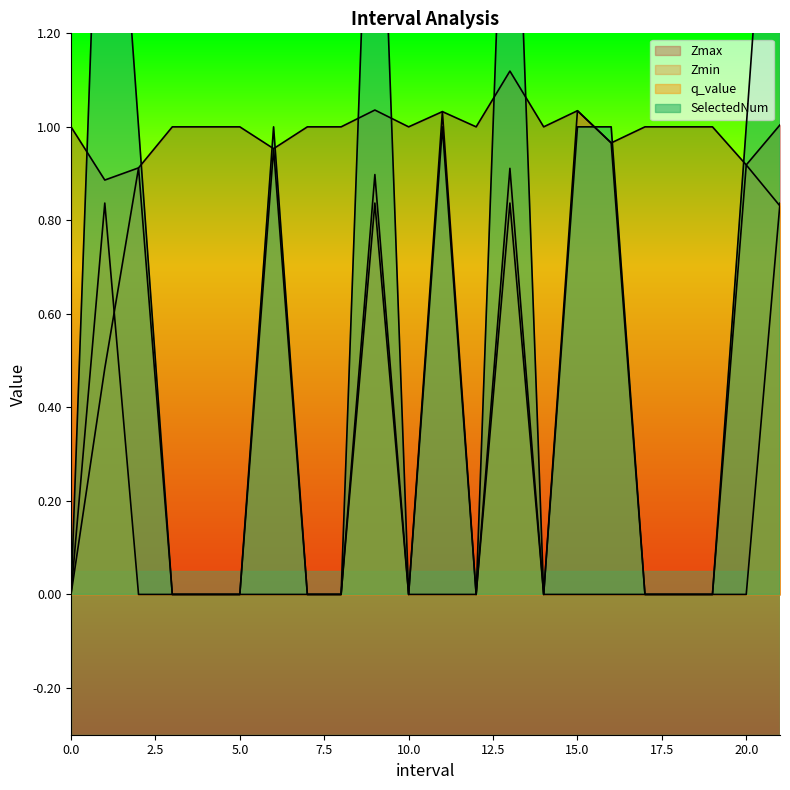

Which series has the largest total across all categories?

Zmax